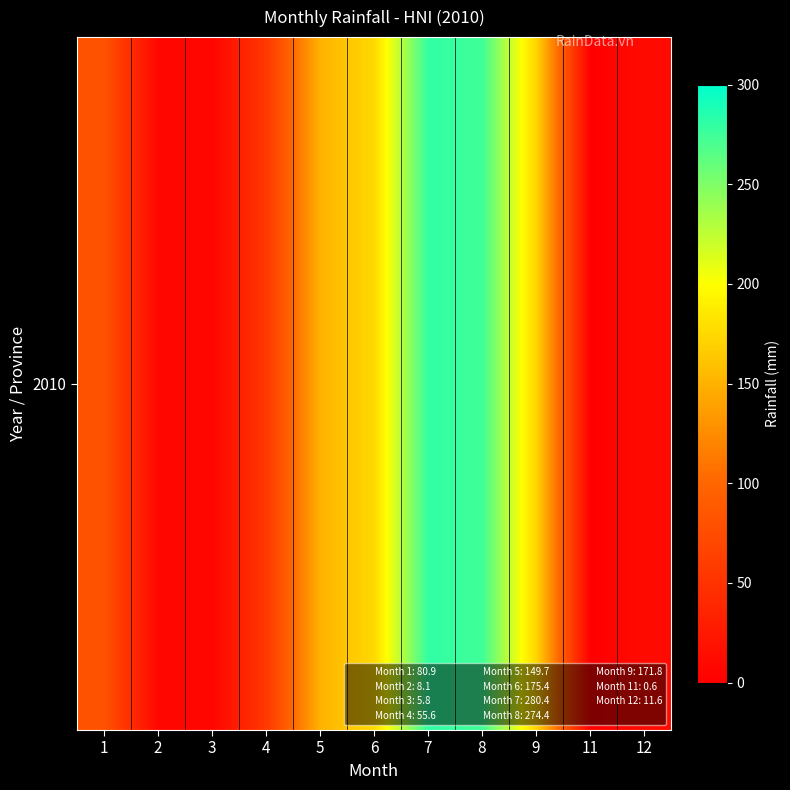

The value at 11 is 0.3. True or false?

False